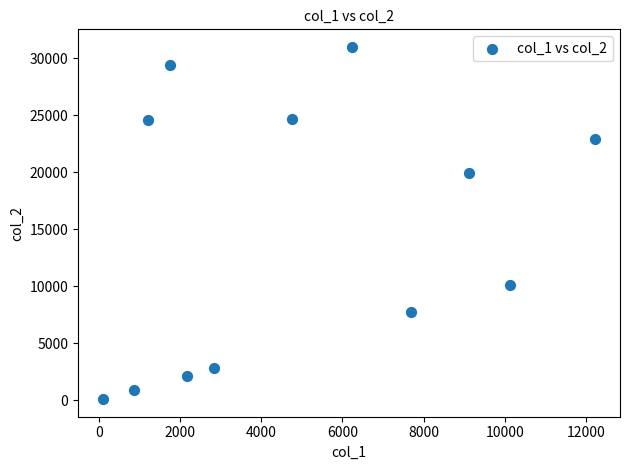

What is the average X value?

4920